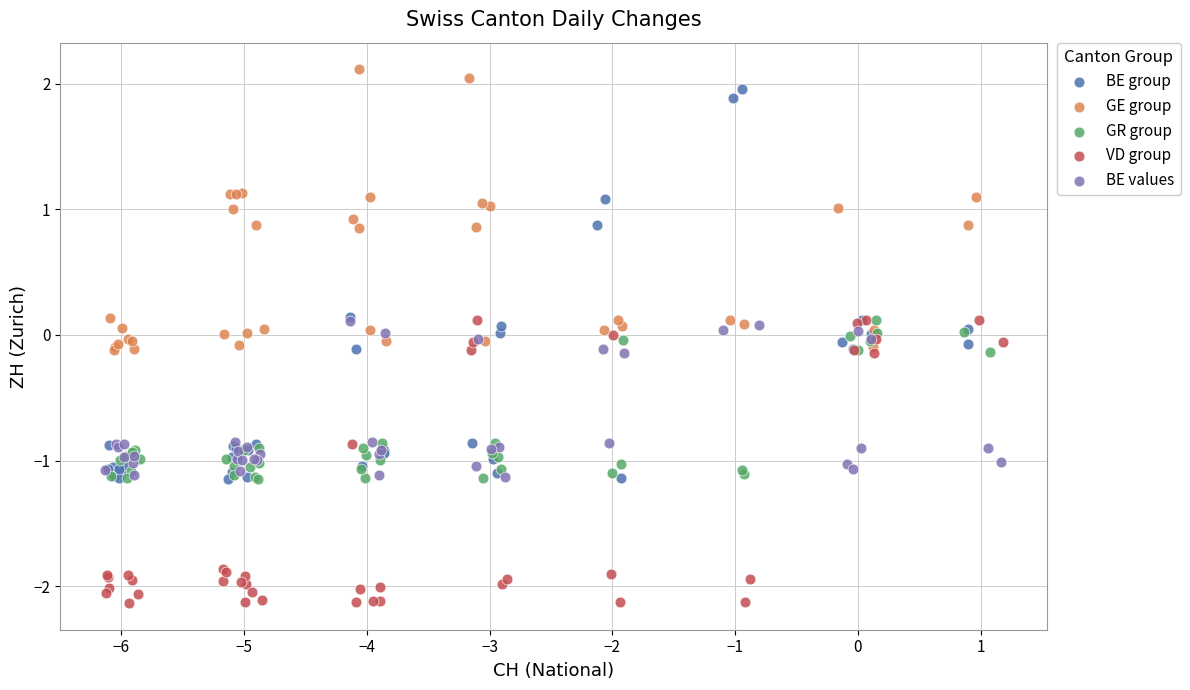

Which series has the widest spread of Y values?

BE group